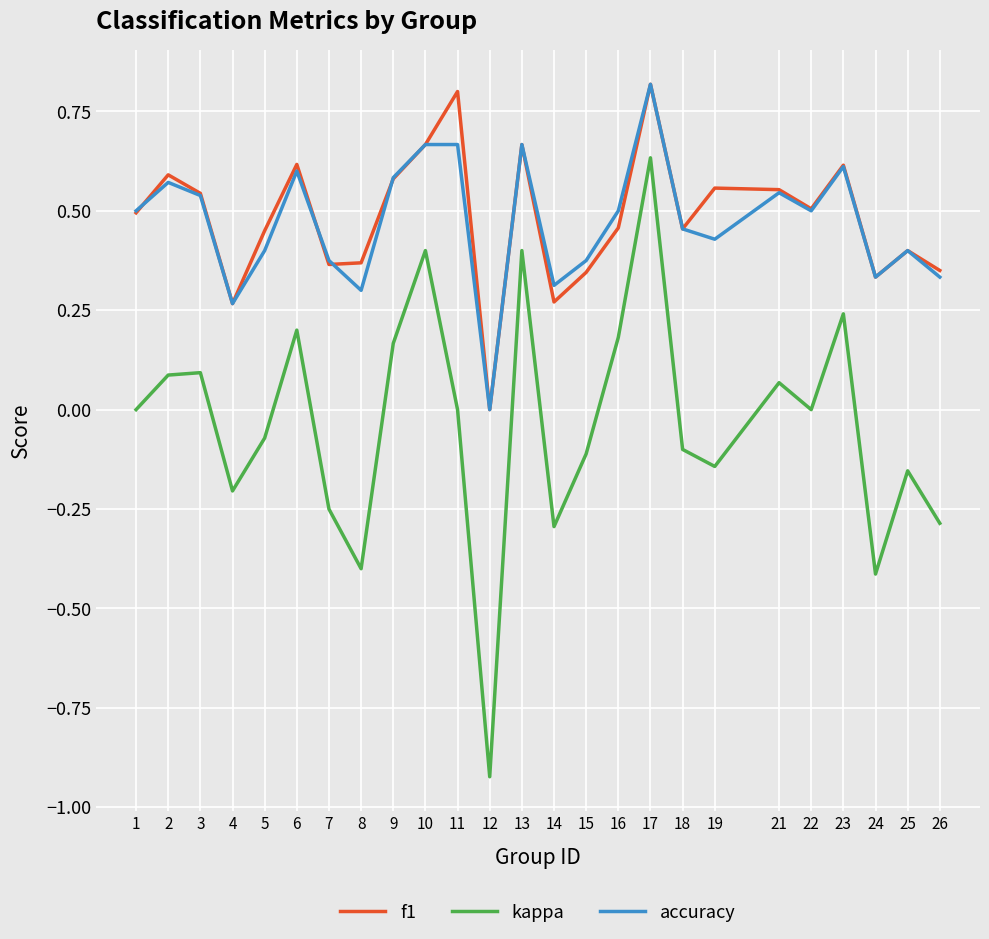

At which category is the sum across all series the highest?

17